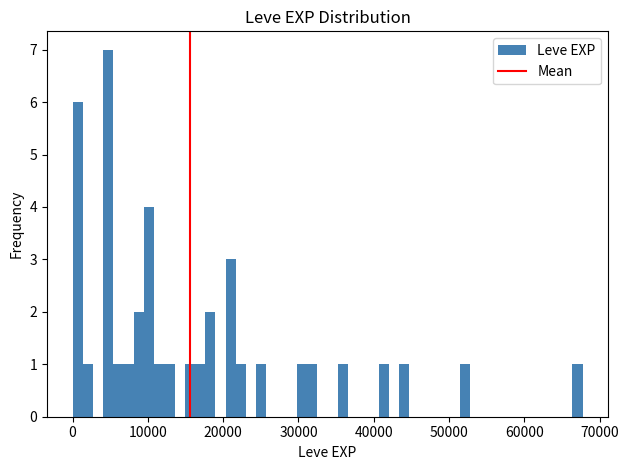

Read against the x-axis, roughly where is the centre of the tallest bar?

5000